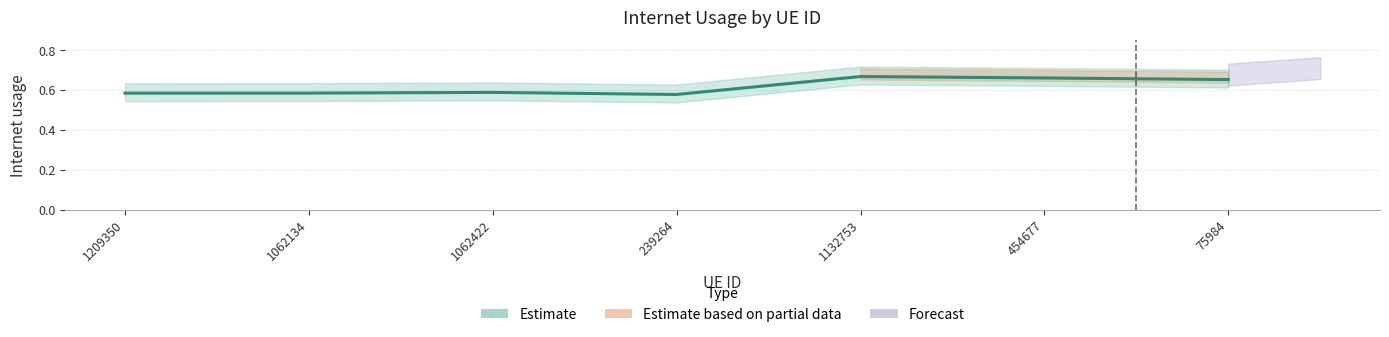

Reading left to right, list all the values displayed in this chart.

0.6	0.6	0.6	0.6	0.7	0.7	0.7